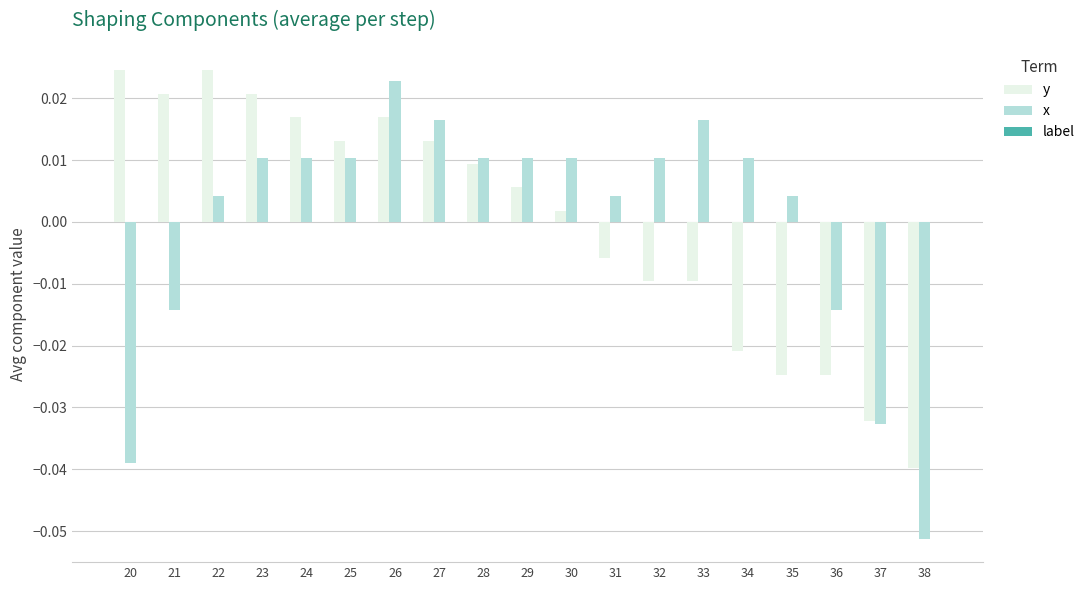

List the series in order of their peak value, highest first.

y, x